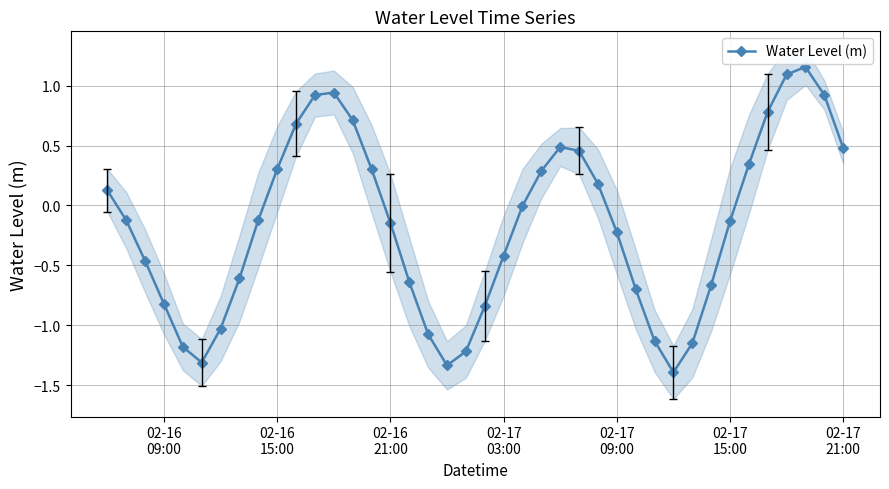

True or false: Water Level (m) has more than 1 points higher than both neighbors.

True